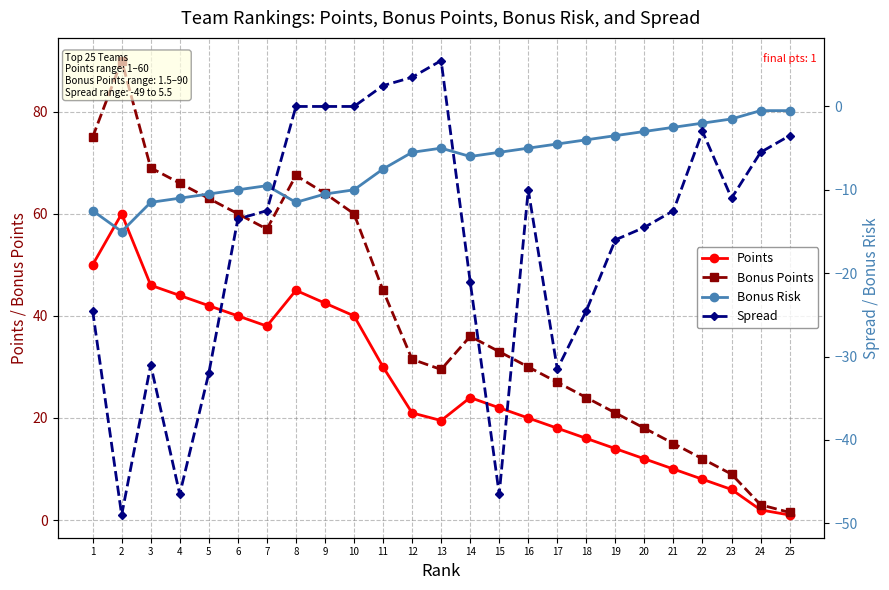

At which label does Points reach its minimum?

25